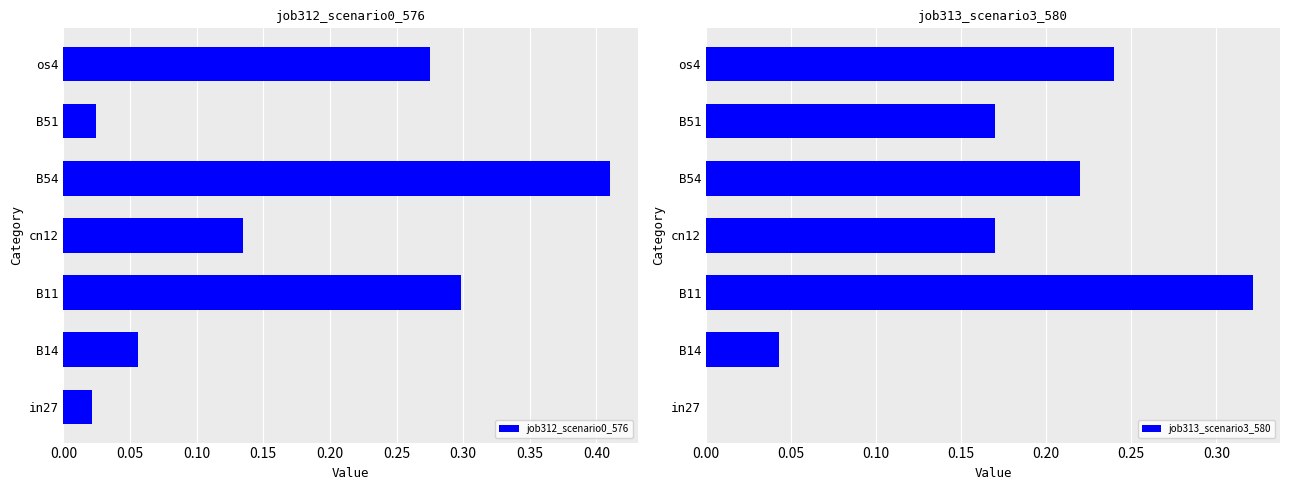

The job312_scenario0_576 series shows 0.1 at B11. True or false?

False